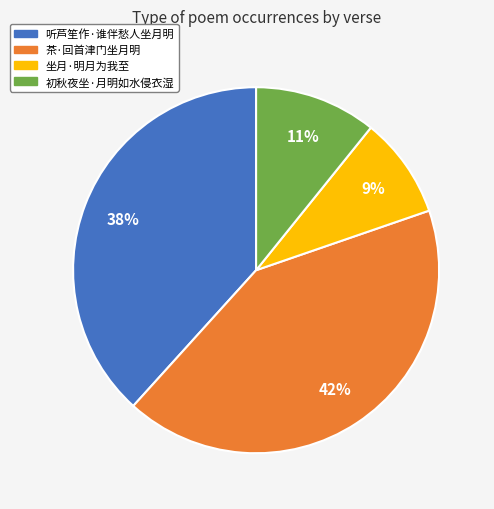

To the nearest percent, what percentage of the pie is 听芦笙作·谁伴愁人坐月明?

38%